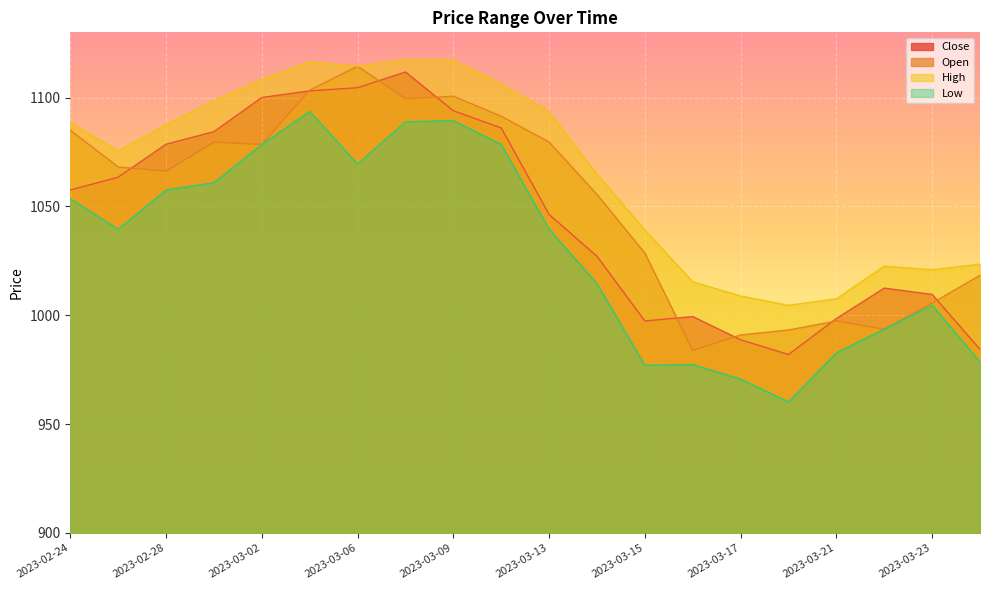

At which category does Open reach its first local peak?

2023-03-01